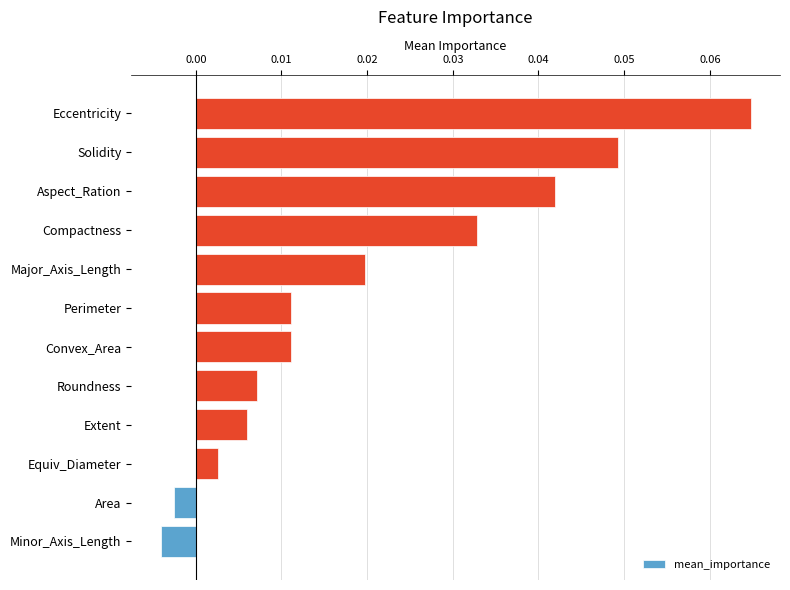

Is it true that the value at Eccentricity is 0.0?

False